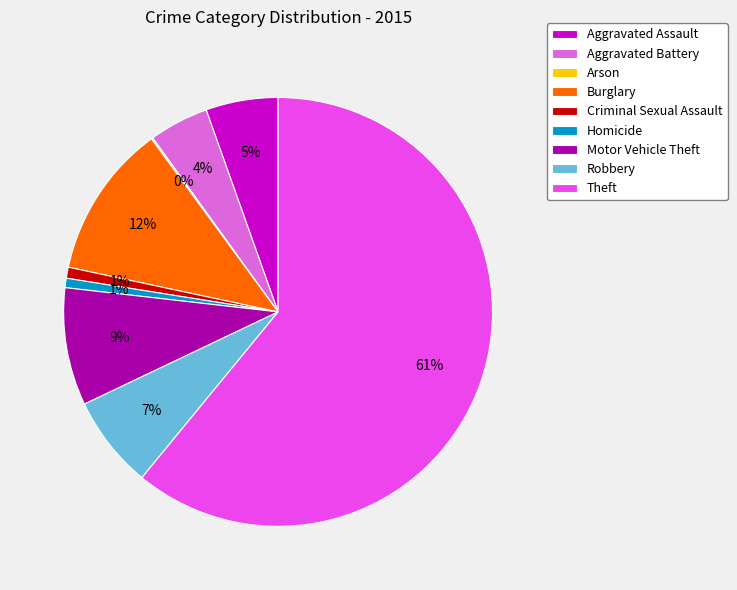

What is the largest slice in the pie chart?

Theft